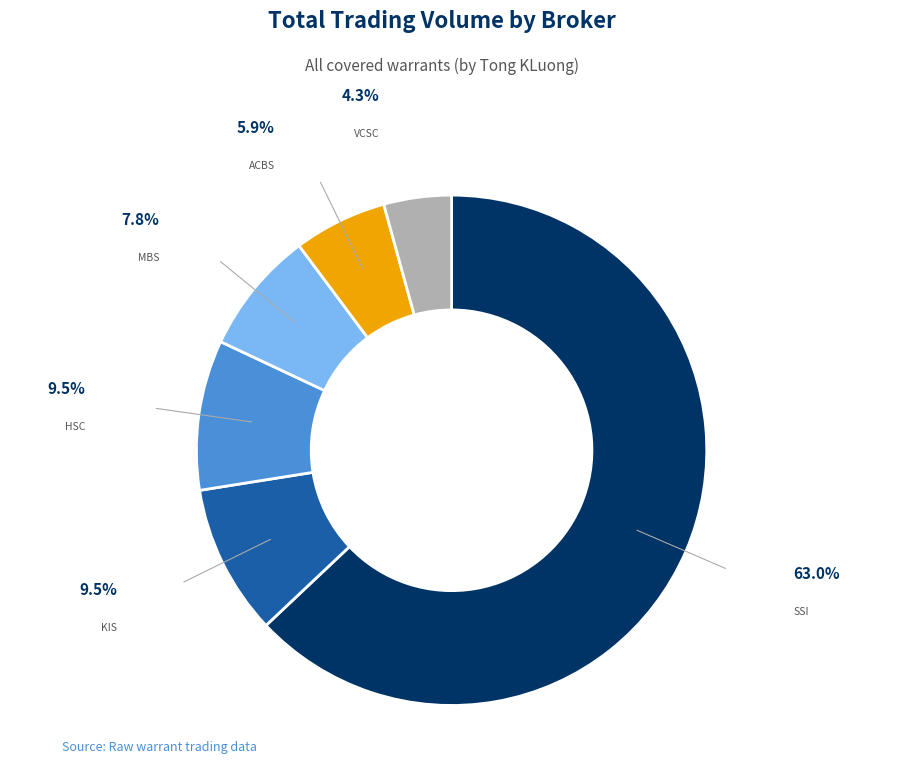

Which category has the biggest portion of the pie?

SSI